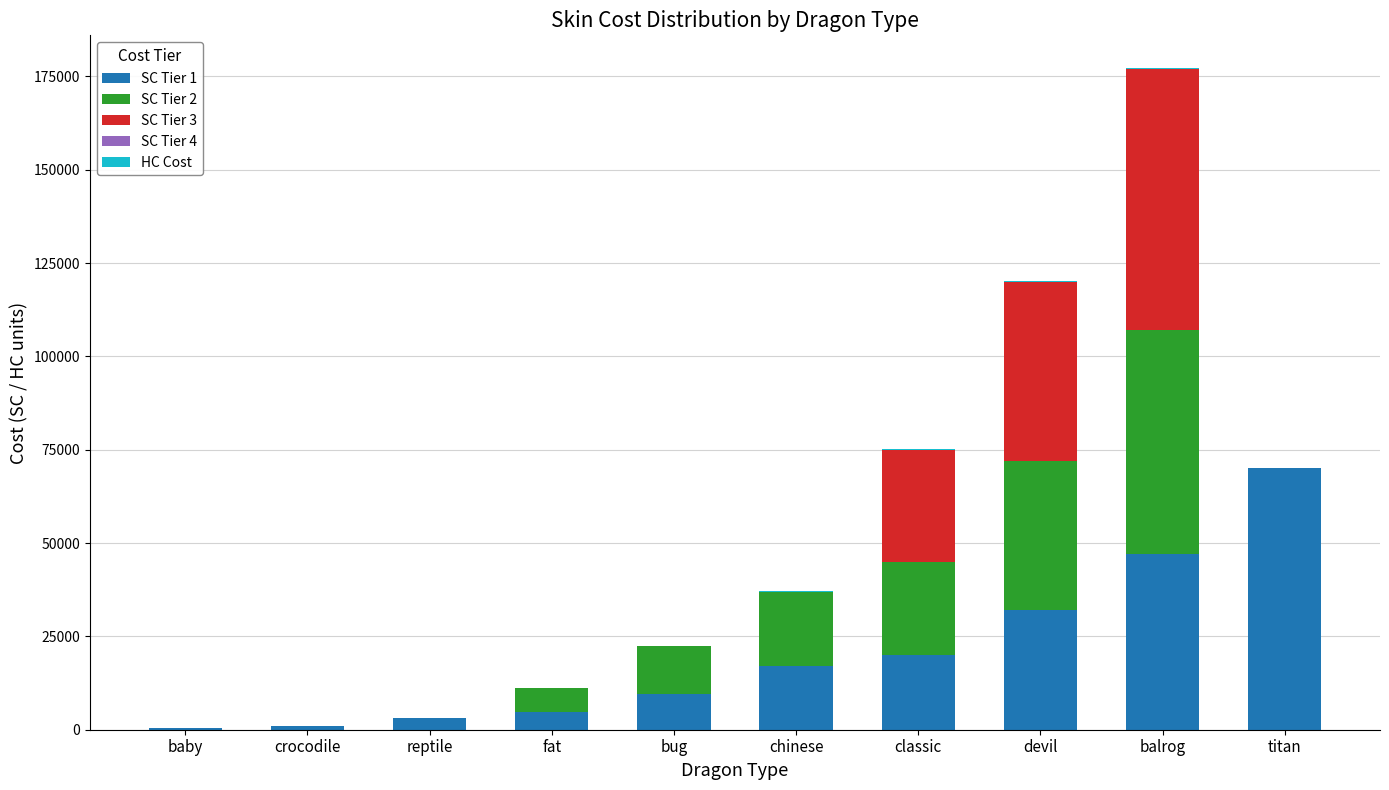

At which category is the sum across all series the highest?

balrog